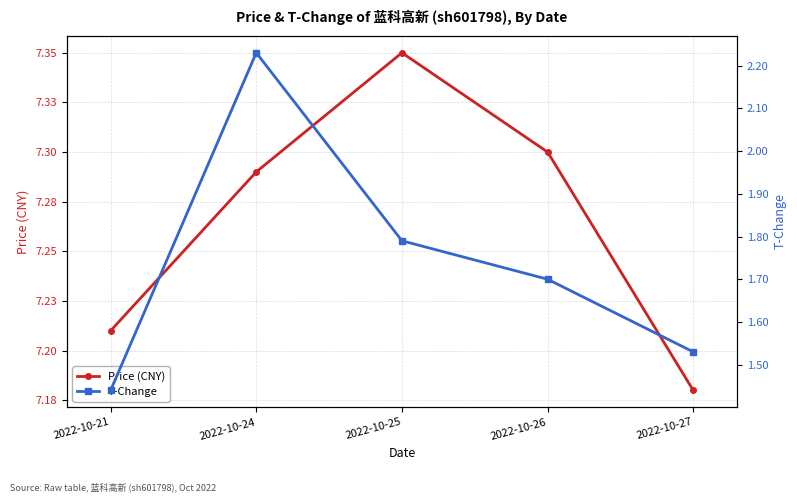

At which label is T-Change closest to 1?

2022-10-21